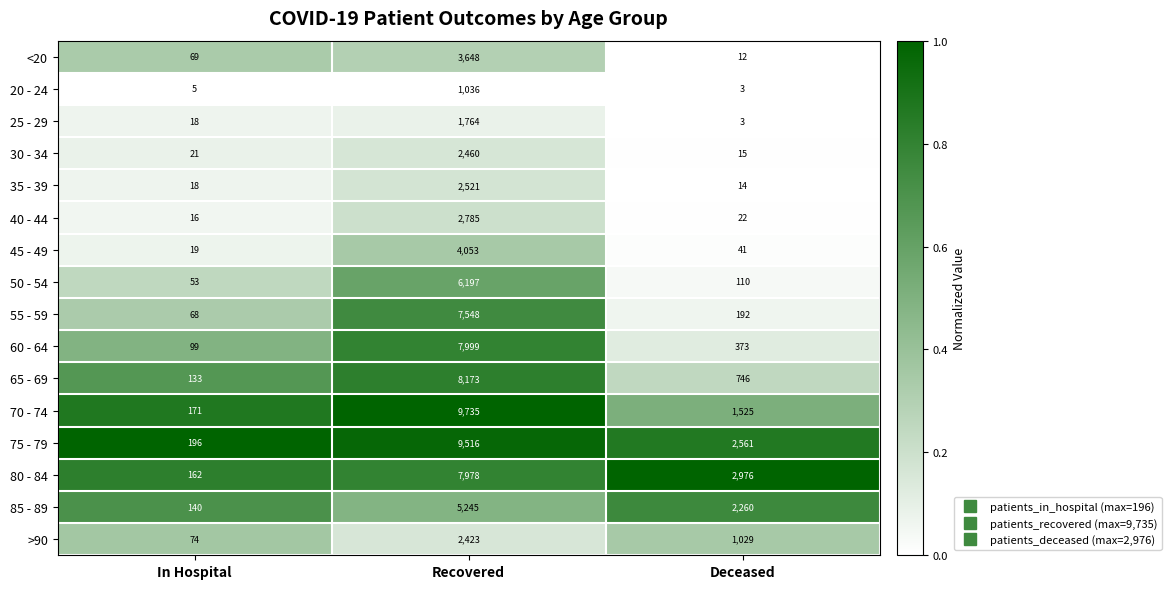

What is the maximum value for 30 - 34?

2460